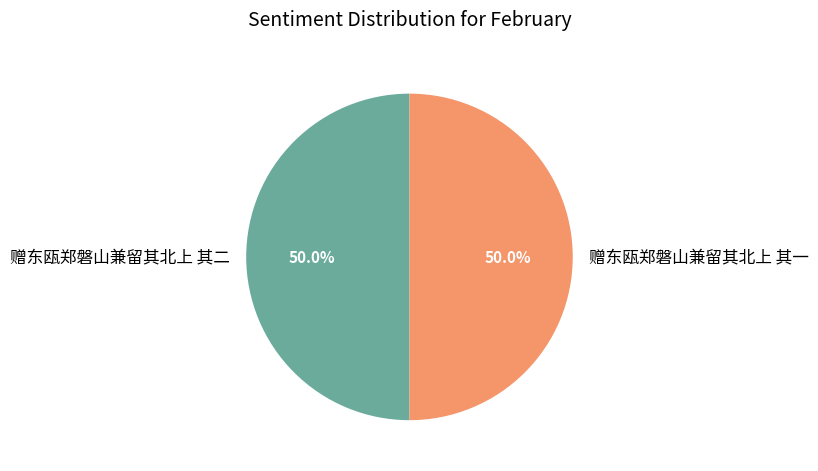

How many slices are in this pie chart?

2